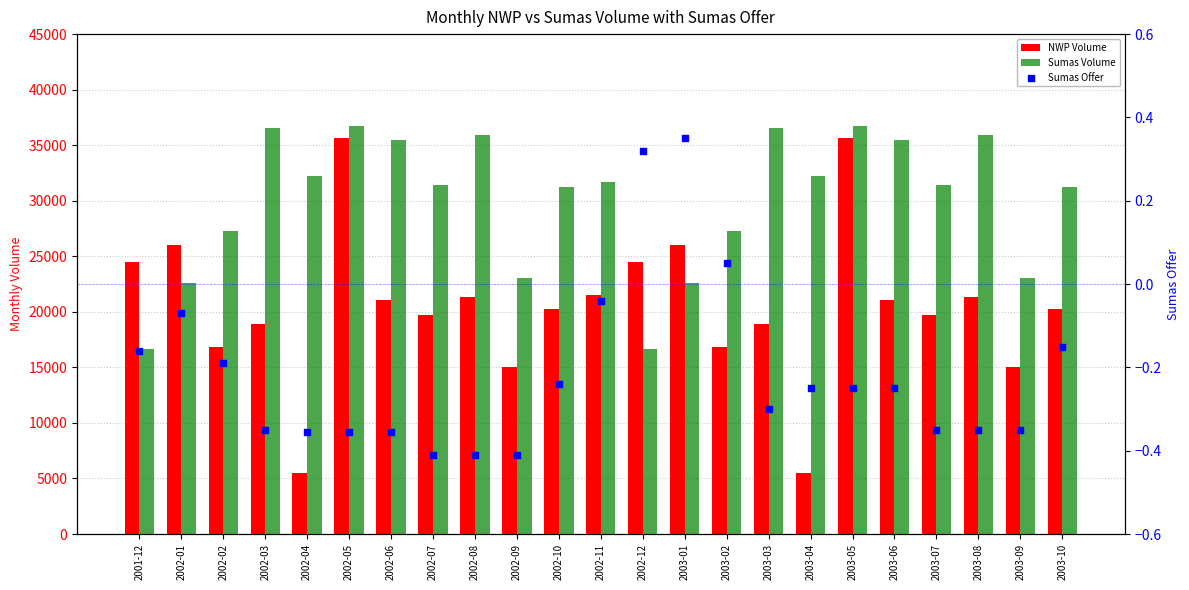

Which series has the widest spread of Y values?

NWP Volume